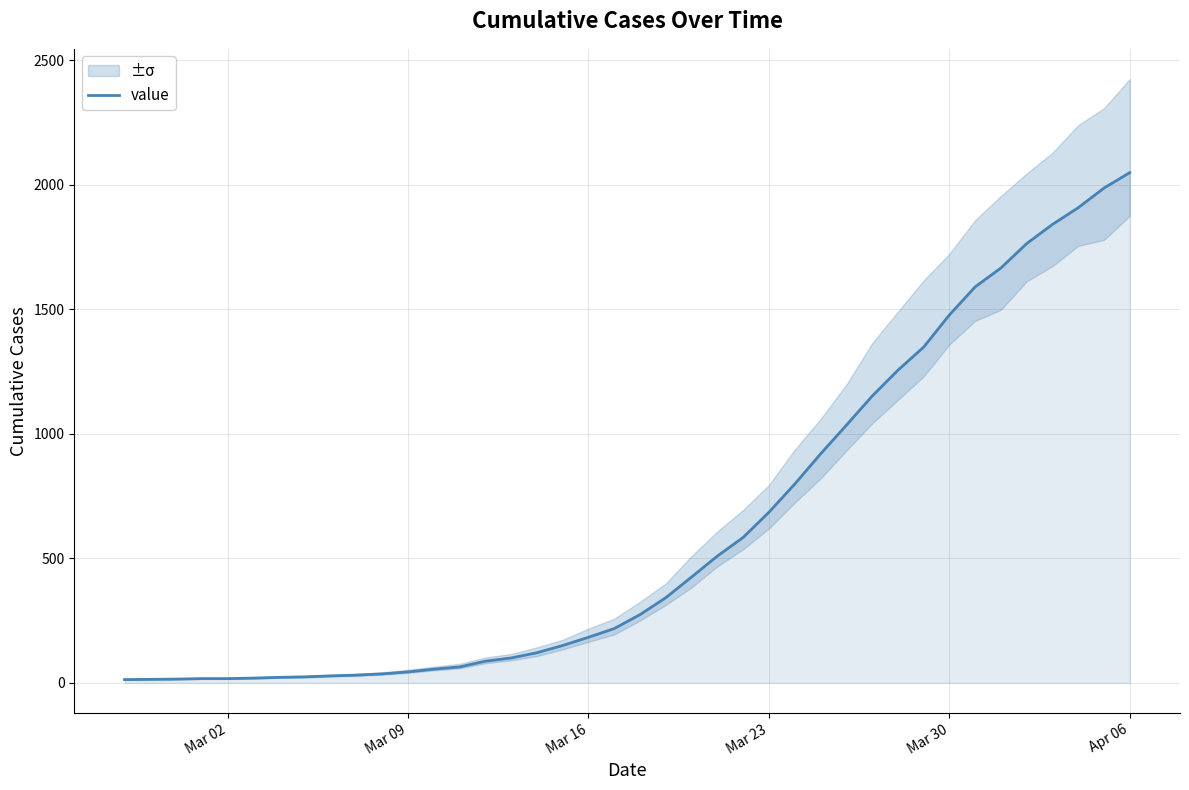

At which label does value reach its peak?

Apr 06